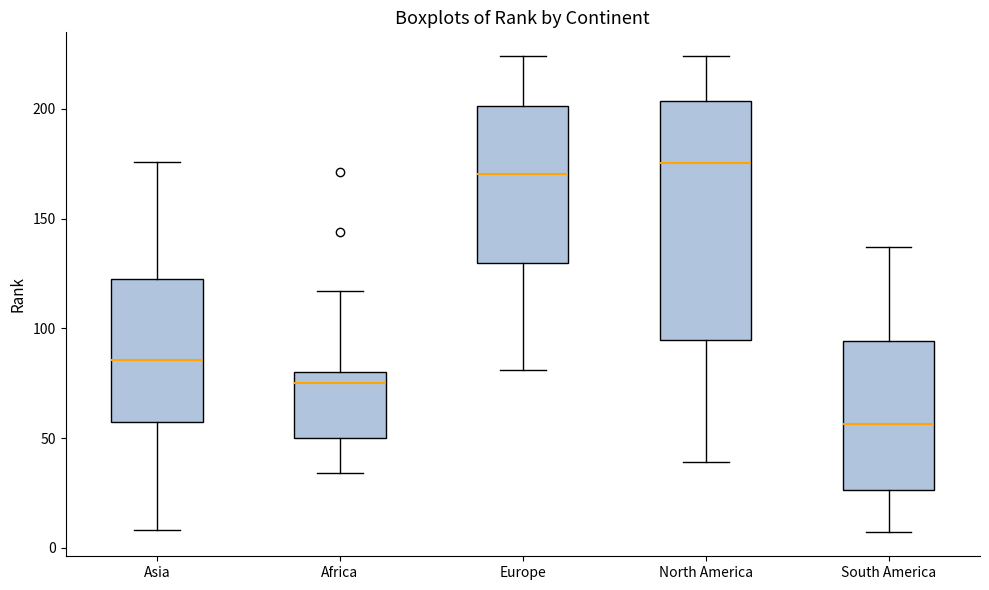

Where does the median line of the box for North America sit on the y-axis? The values are not printed on the chart, so give them approximately, as read against the axis.

175